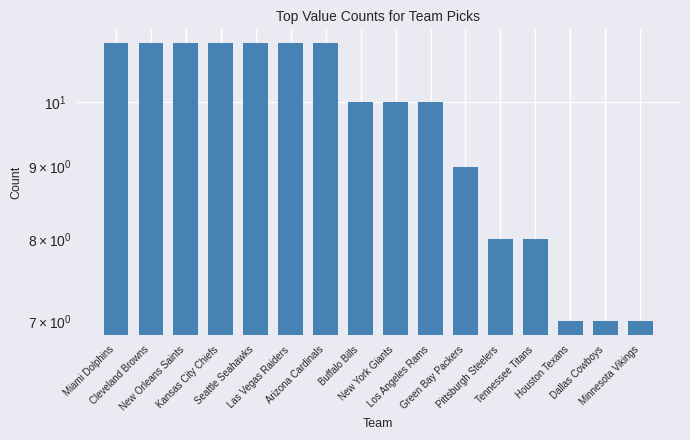

At which label is the value closest to 9?

Green Bay Packers